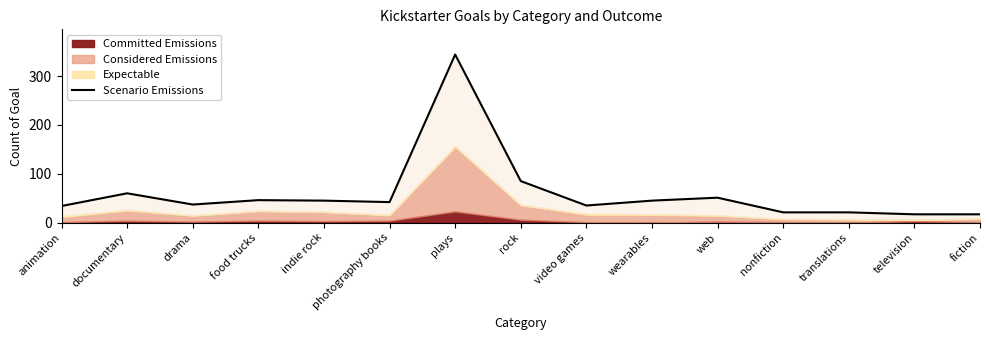

What is the difference between the maximum and minimum values?

327